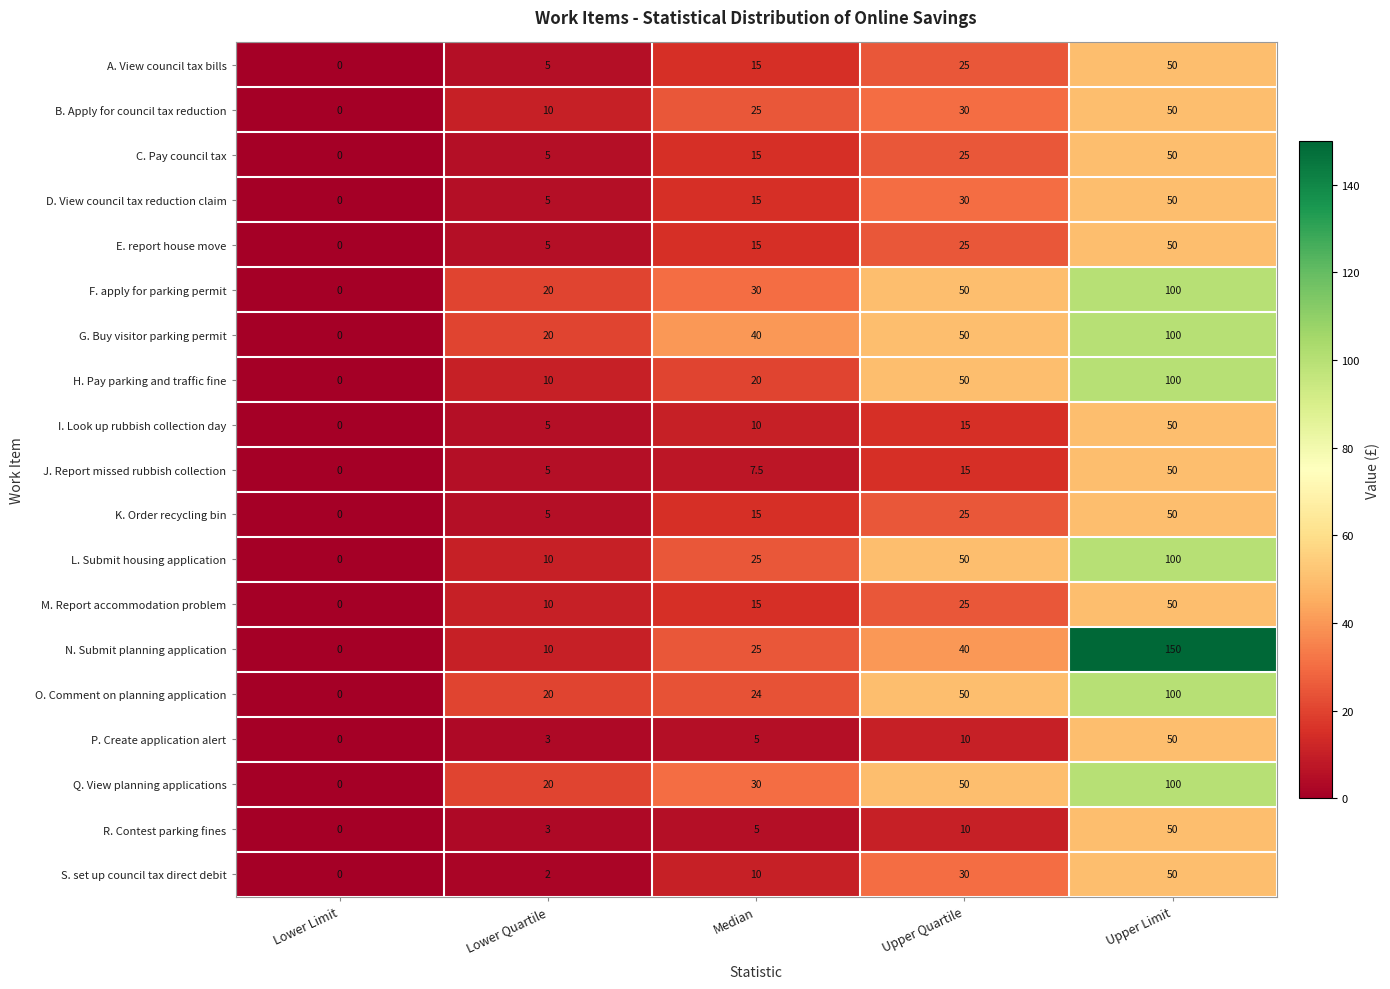

Which series changed the most between Lower Limit and Median?

G. Buy visitor parking permit